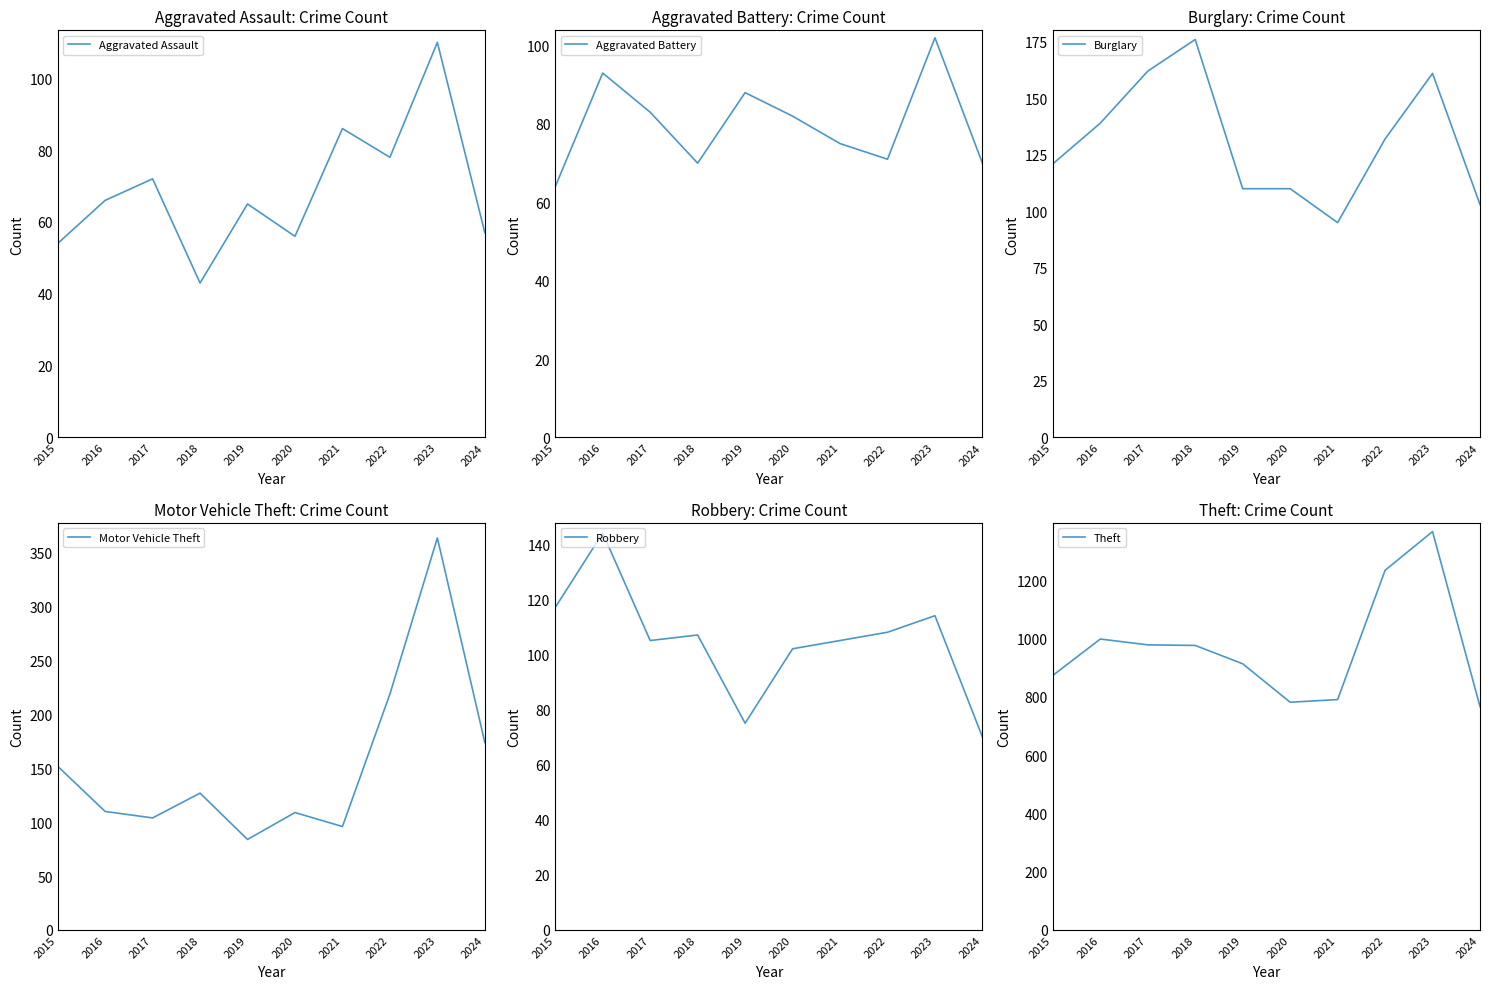

Rank the series by their maximum value, from highest to lowest.

Theft, Motor Vehicle Theft, Burglary, Robbery, Aggravated Assault, Aggravated Battery